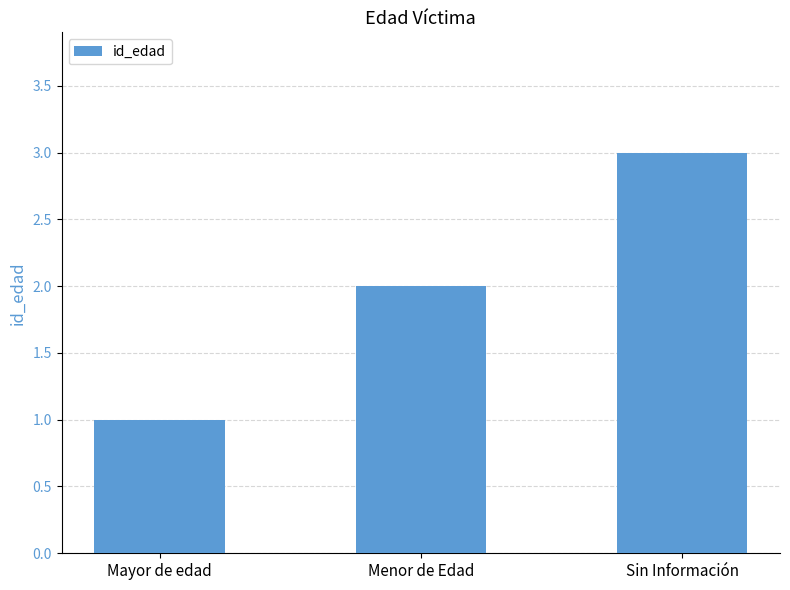

How many values are between 1 and 3?

3